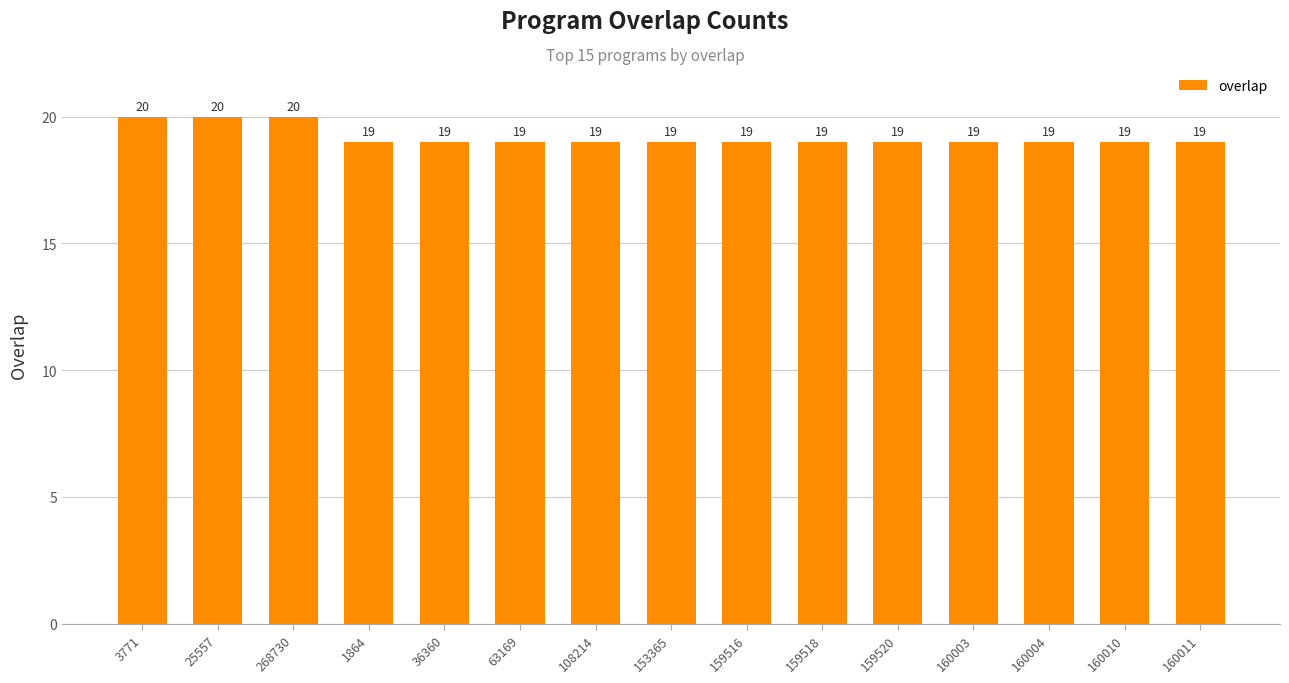

Which has a higher value, 160003 or 268730?

268730